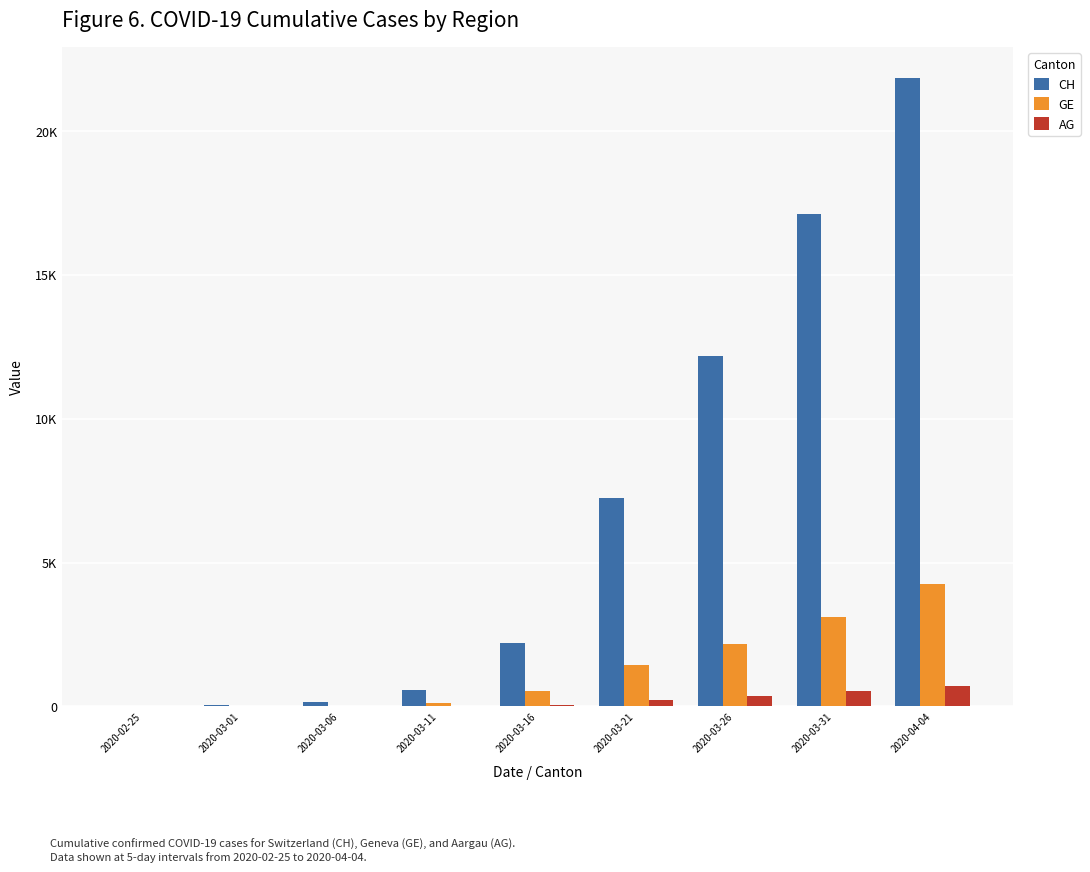

Reading left to right, extract all data points from this chart.

CH: 0	38	144	588	2196	7228	12188	17103	21816
GE: 0	9	29	112	549	1445	2161	3109	4259
AG: 0	4	12	20	56	223	367	554	702